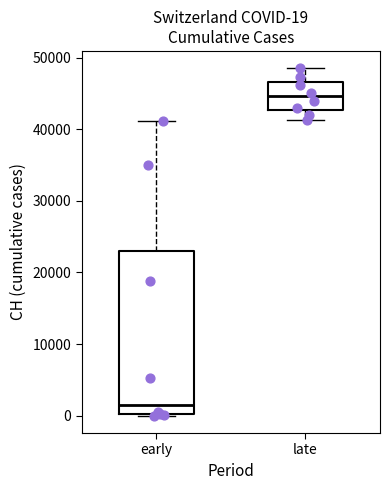

Which box's median line is the lowest?

early